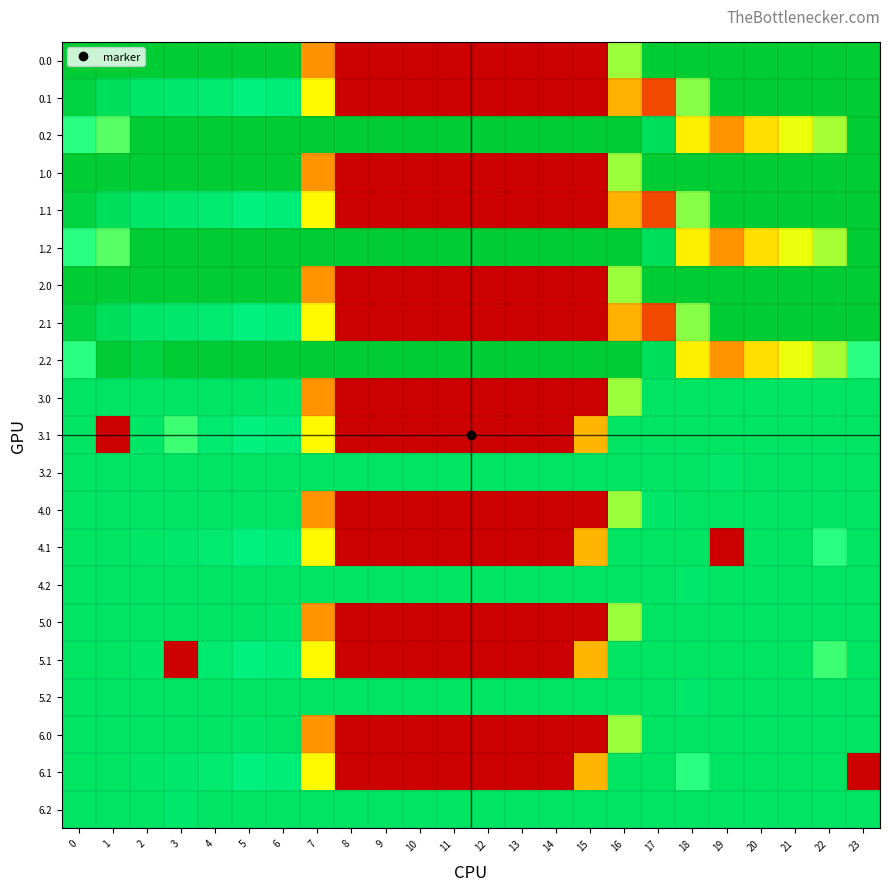

Which label corresponds to the smallest value in the chart?

8